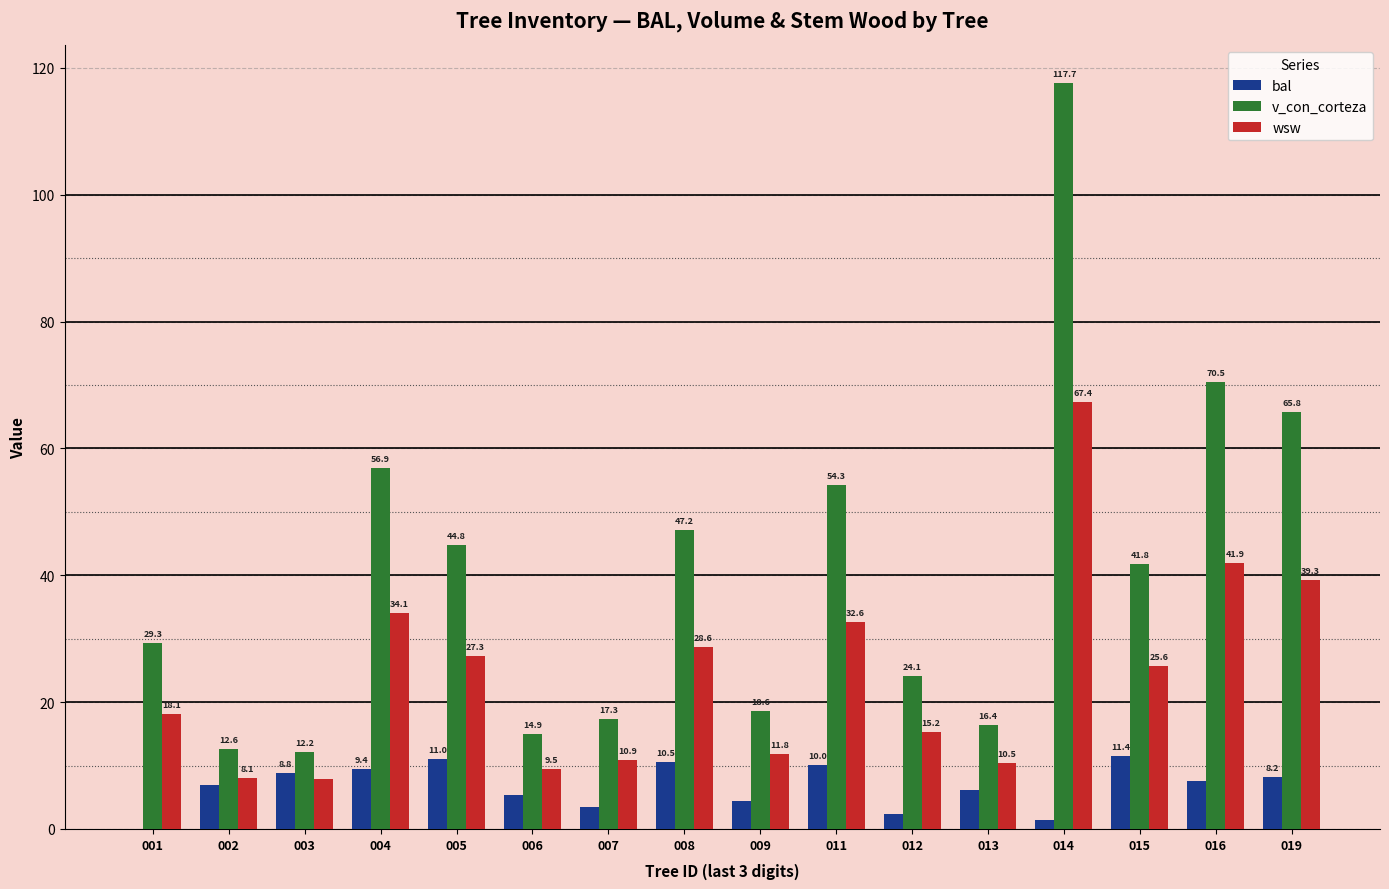

The v_con_corteza series shows 54.8 at 015. True or false?

False